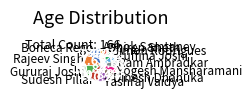

Is it true that Rajeev Singh is 13% of the pie?

True